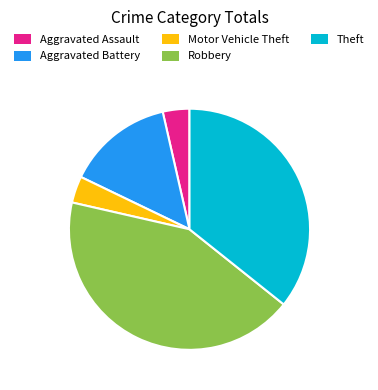

Which category has the biggest portion of the pie?

Robbery